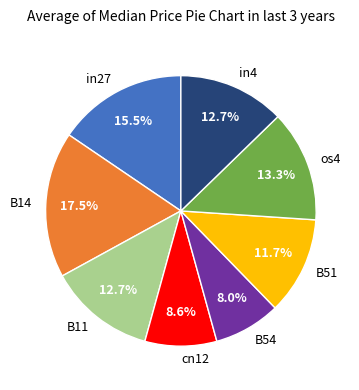

What is the largest slice in the pie chart?

B14